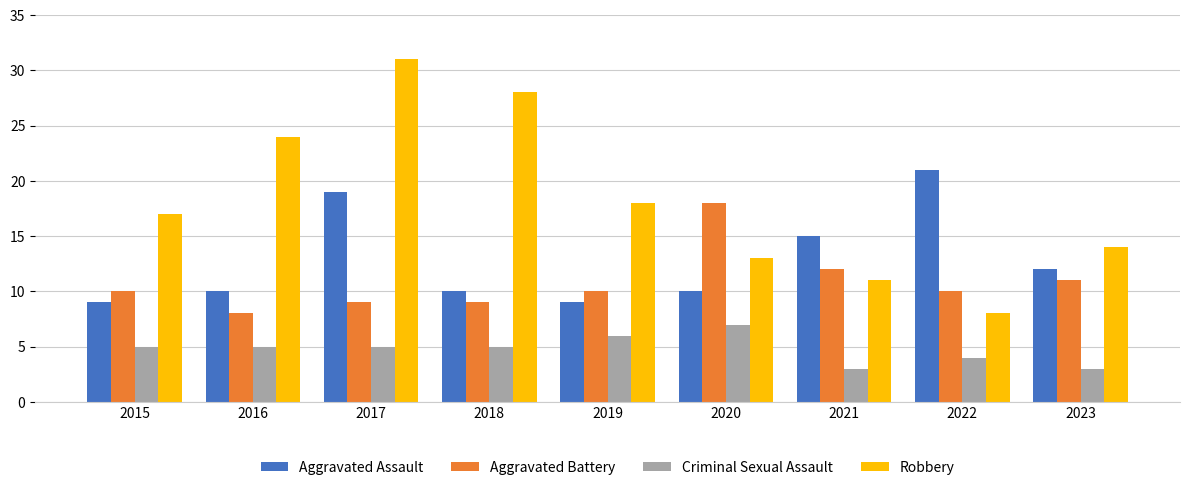

Reading right to left, what are all the values shown in this chart?

Aggravated Assault: 12	21	15	10	9	10	19	10	9
Aggravated Battery: 11	10	12	18	10	9	9	8	10
Criminal Sexual Assault: 3	4	3	7	6	5	5	5	5
Robbery: 14	8	11	13	18	28	31	24	17